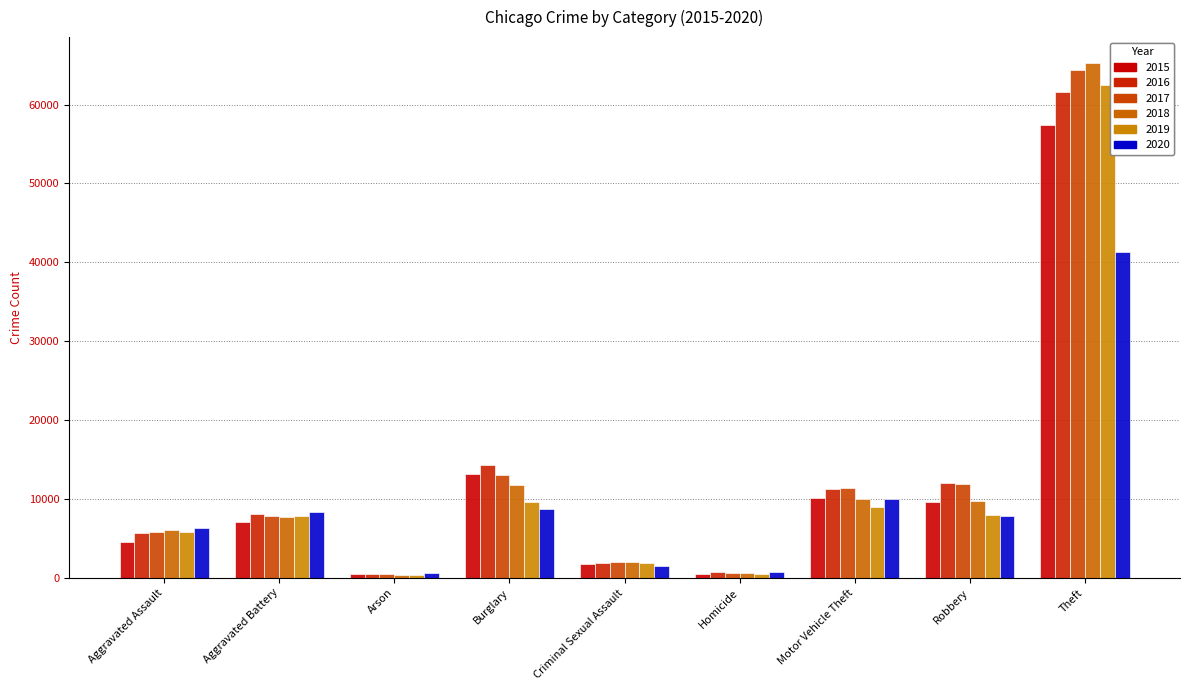

Rank the categories by 2018 value from highest to lowest.

Theft, Burglary, Motor Vehicle Theft, Robbery, Aggravated Battery, Aggravated Assault, Criminal Sexual Assault, Homicide, Arson